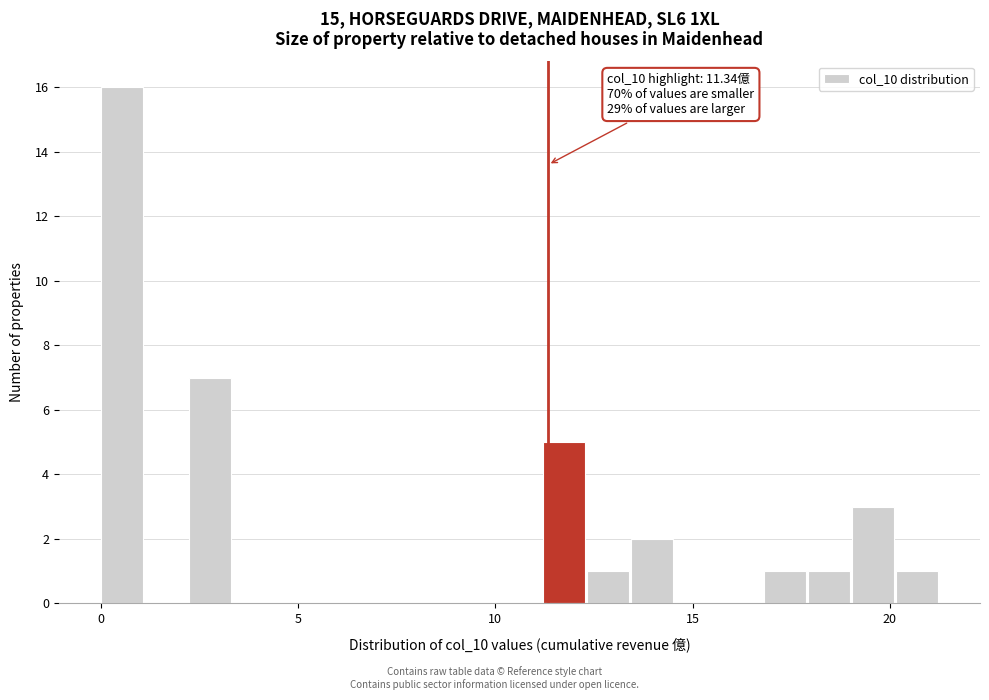

Around what value on the x-axis is the tallest bar? Give the approximate position of its centre, as read against the axis.

0.5